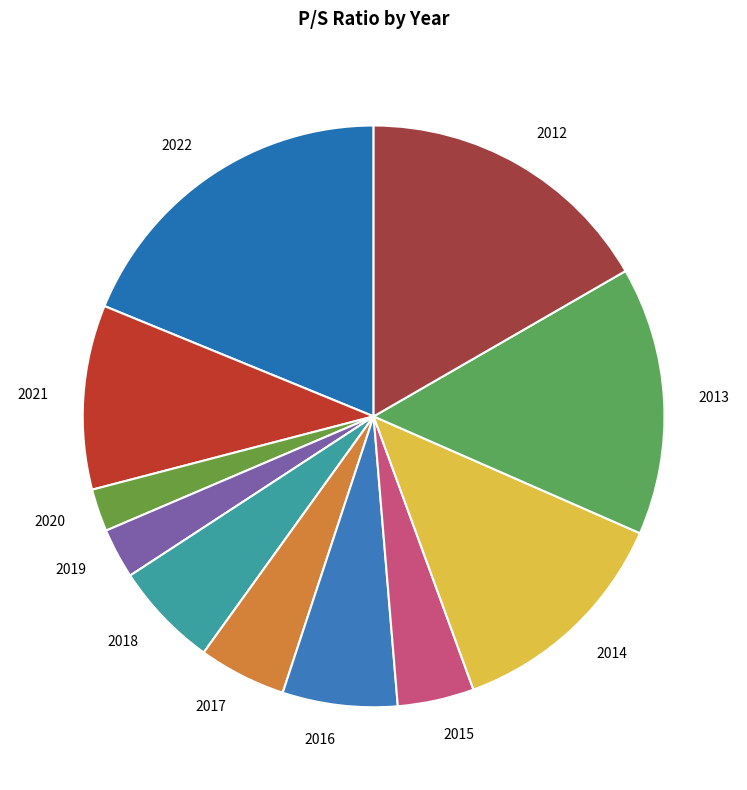

How many slices are in this pie chart?

11